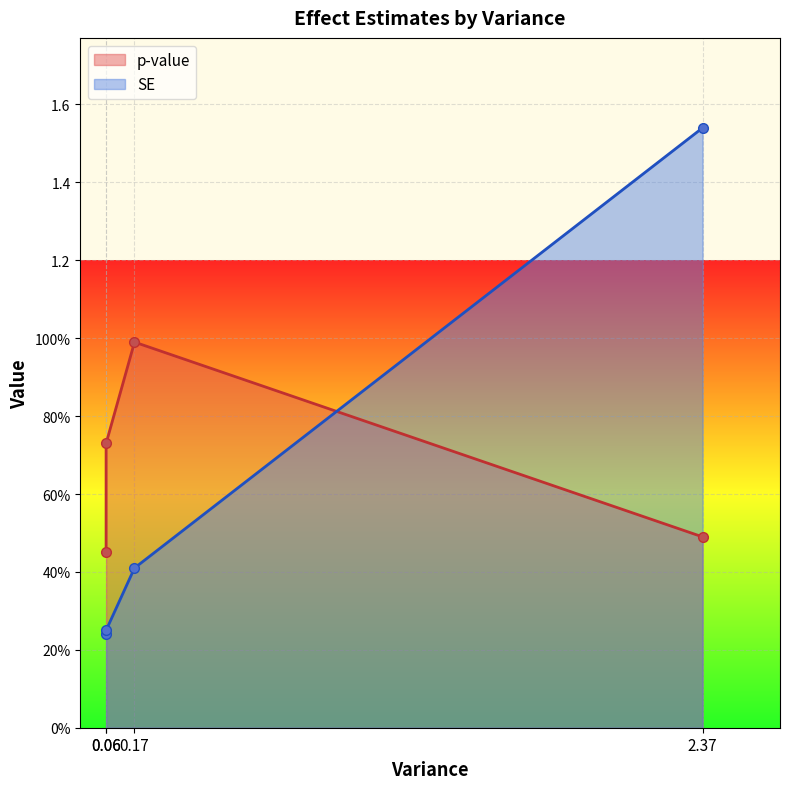

True or false: SE has more than 1 interior local peaks.

False